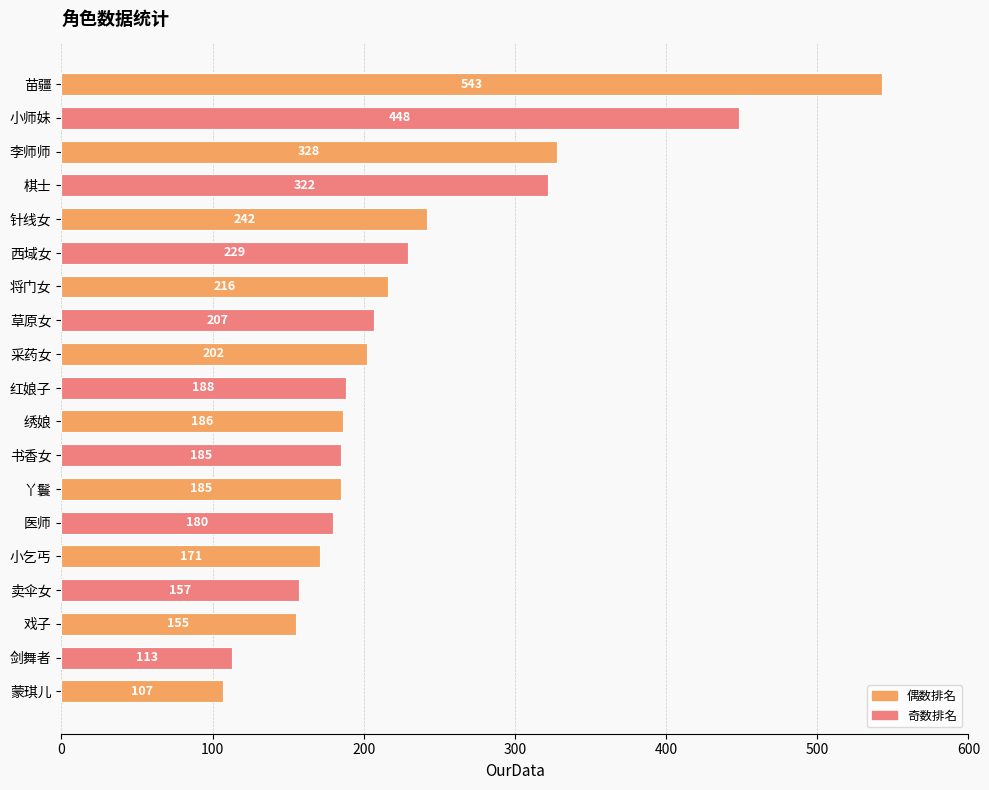

Read the value at 小乞丐, to the nearest 50.

150